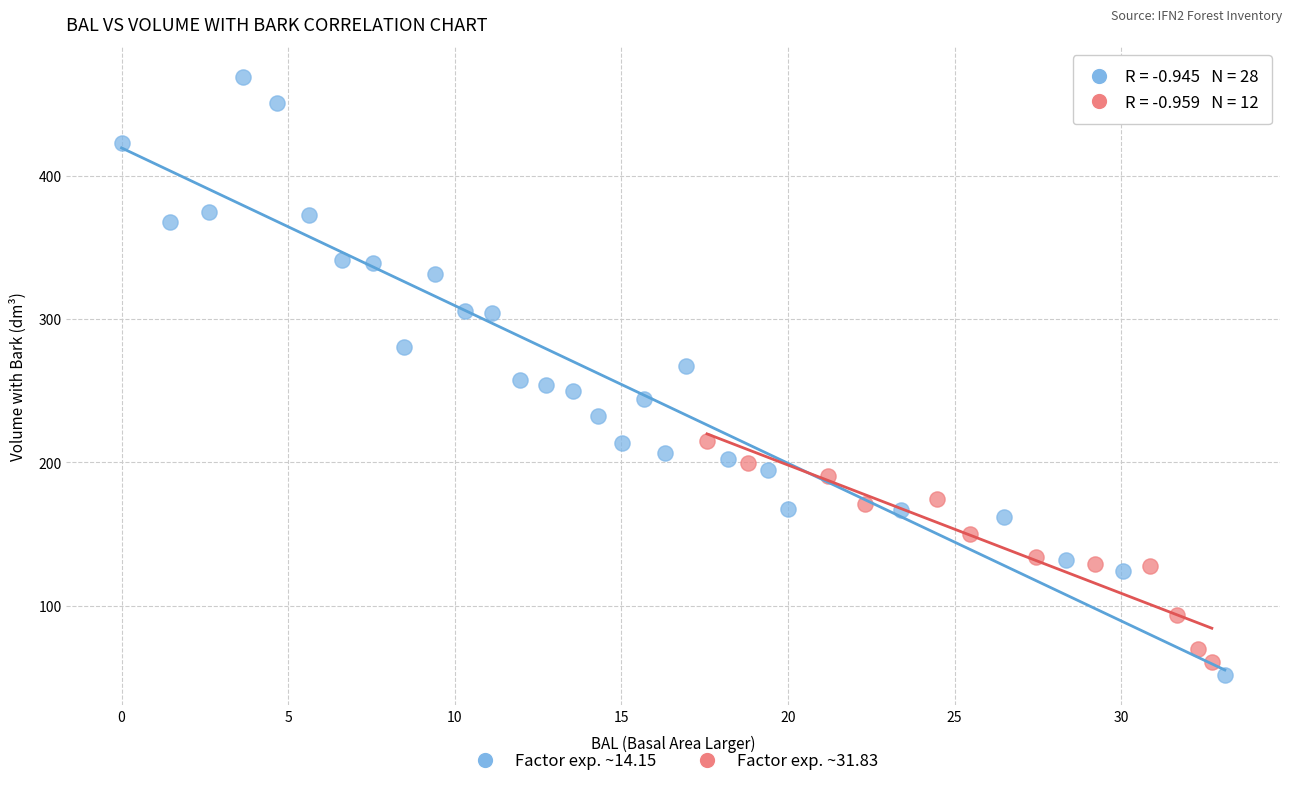

Which series has the largest Y range (max minus min)?

Factor exp. ~14.15